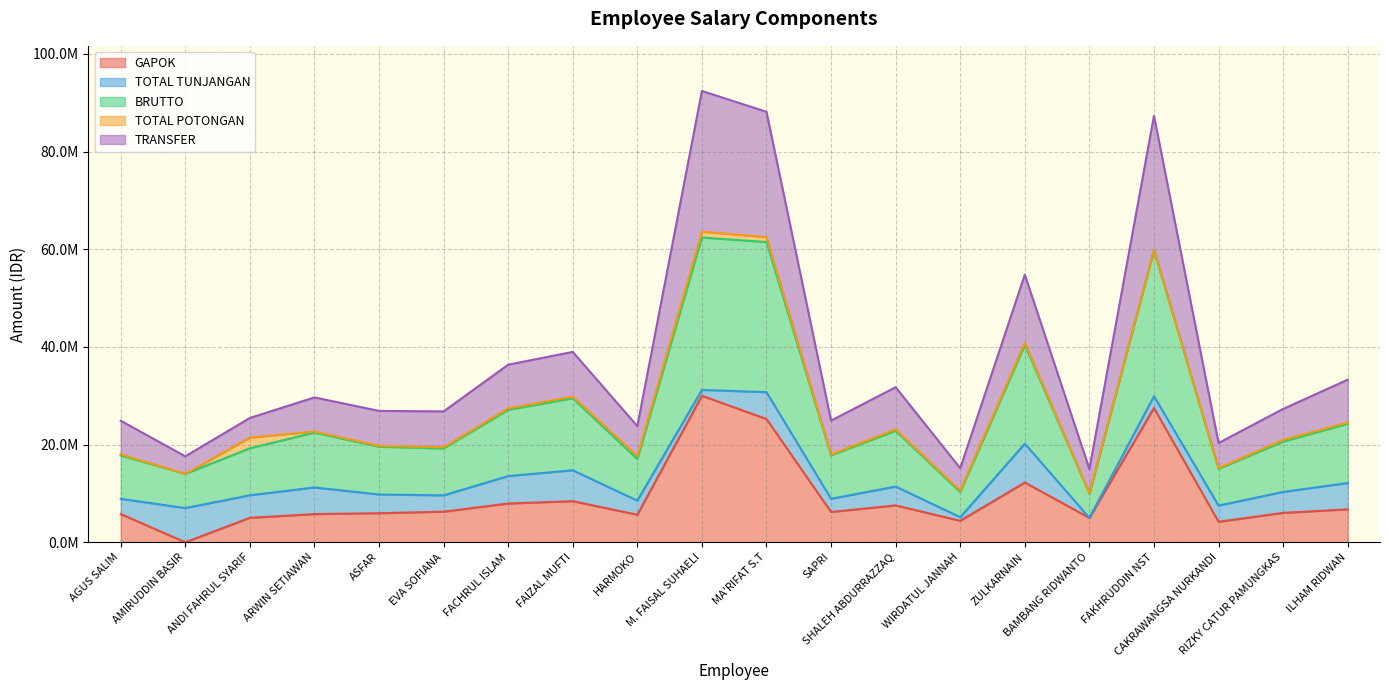

Which label corresponds to the largest value in the chart?

M. FAISAL SUHAELI